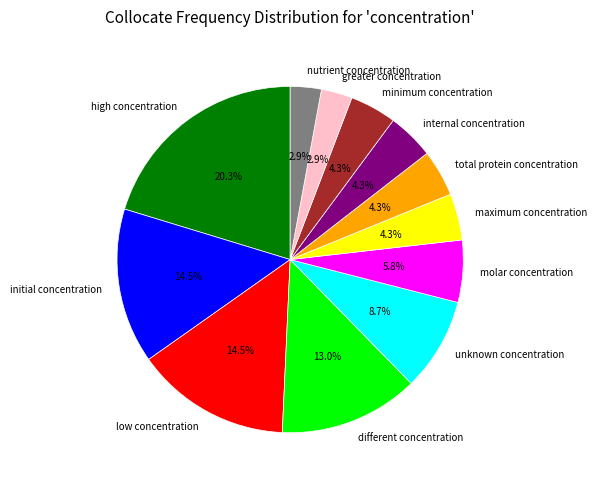

Is greater concentration the majority of the pie?

No